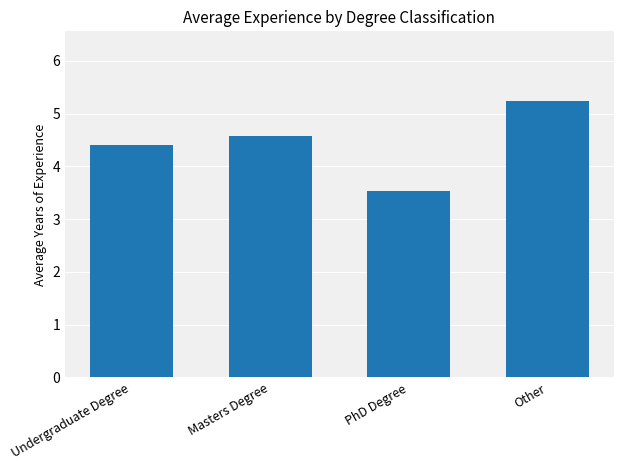

At which label is the value closest to 4?

Undergraduate Degree